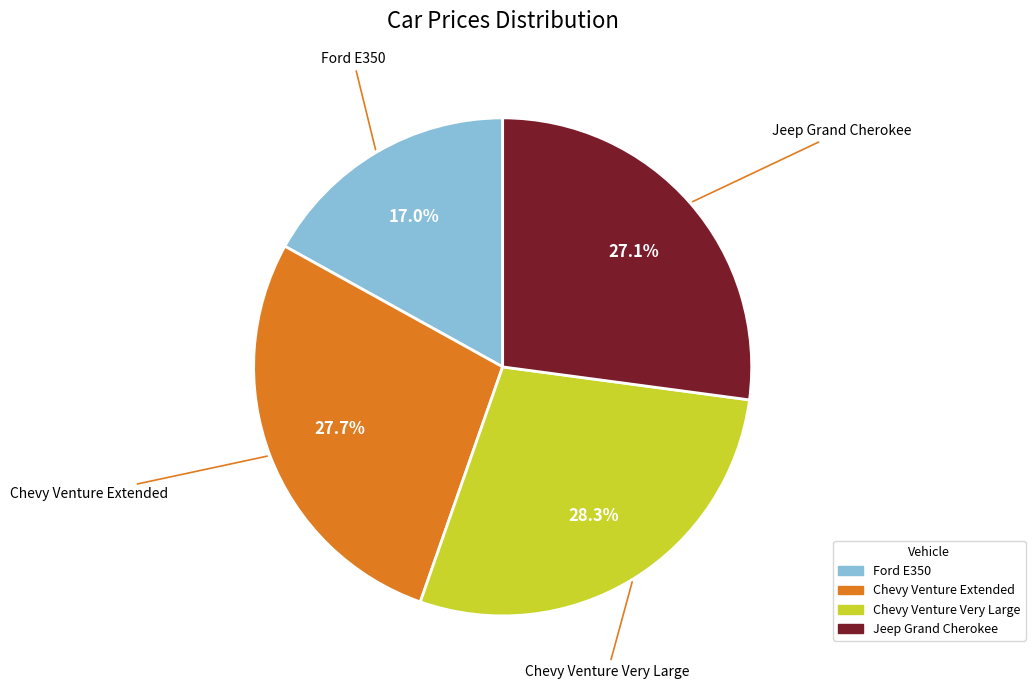

Is Ford E350 the majority of the pie?

No